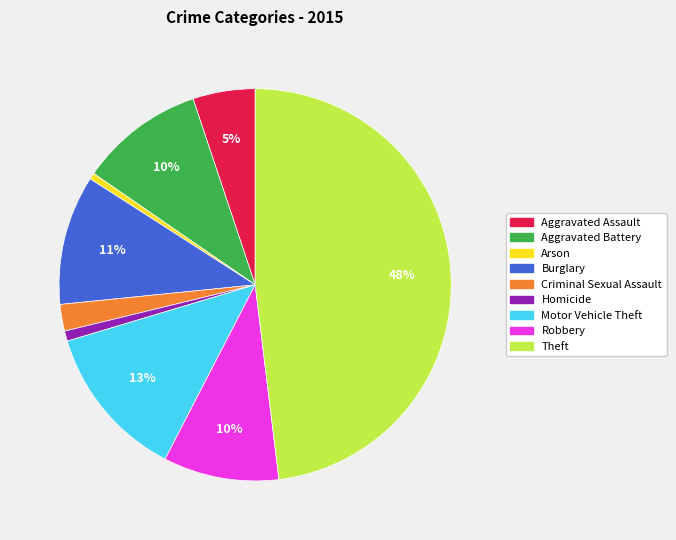

To the nearest percent, what is the average slice percentage?

11%